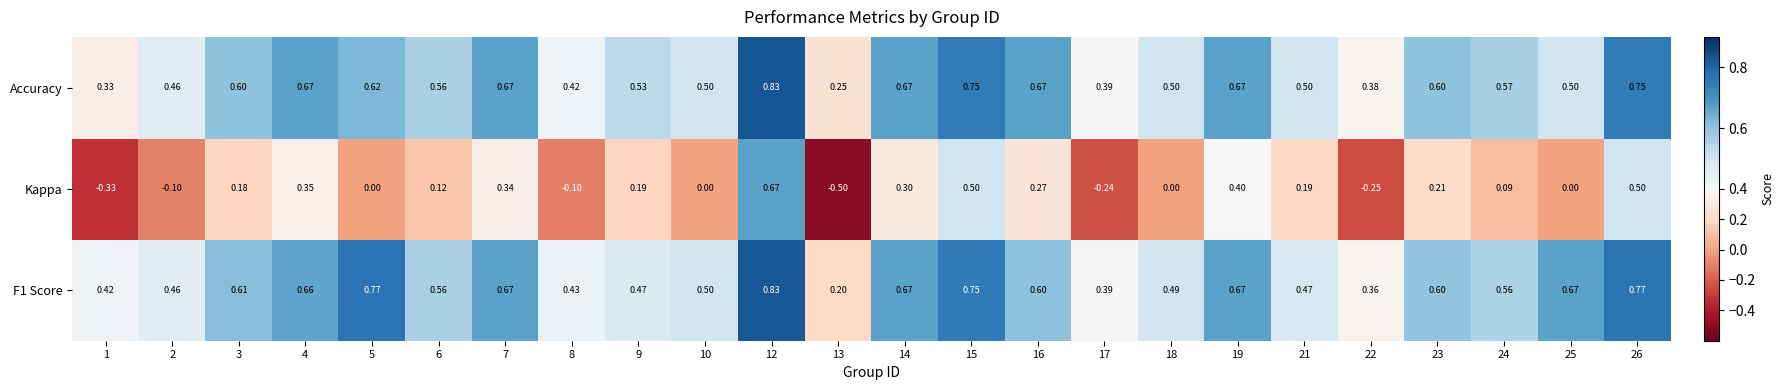

Which series has the widest spread of values?

Kappa